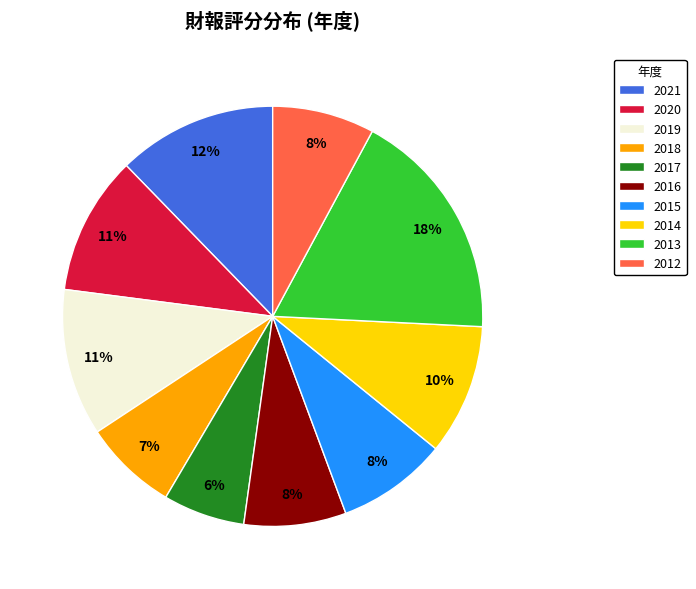

Which category has the smallest portion of the pie?

2017